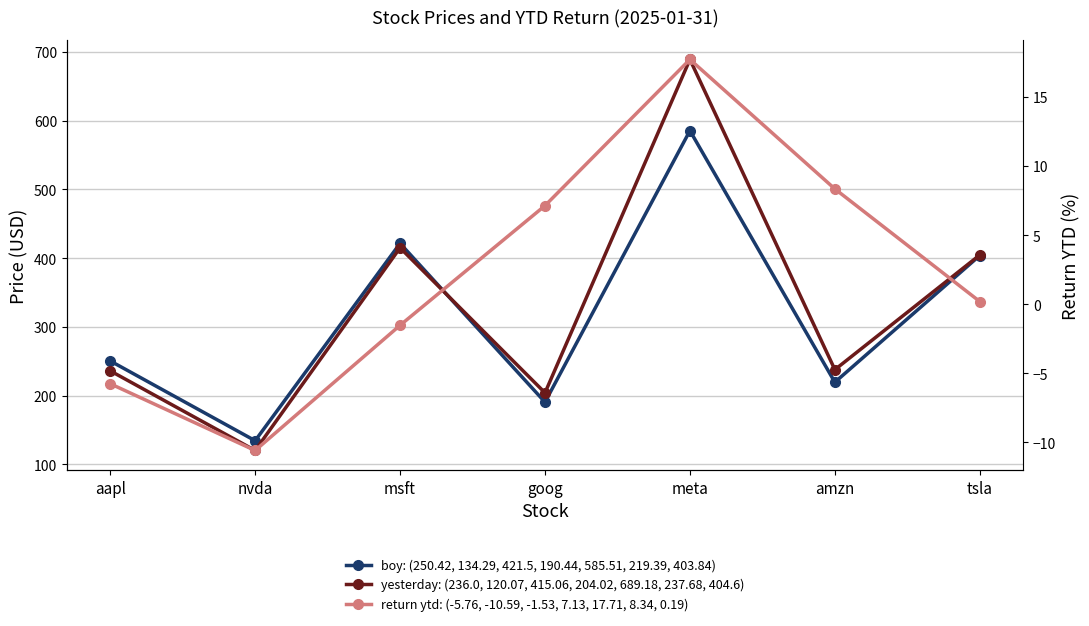

Reading left to right, extract all data points from this chart.

boy: (250.42, 134.29, 421.5, 190.44, 585.51, 219.39, 403.84): 250.4	134.3	421.5	190.4	585.5	219.4	403.8
yesterday: (236.0, 120.07, 415.06, 204.02, 689.18, 237.68, 404.6): 236.0	120.1	415.1	204.0	689.2	237.7	404.6
return ytd: (-5.76, -10.59, -1.53, 7.13, 17.71, 8.34, 0.19): -5.8	-10.6	-1.5	7.1	17.7	8.3	0.2